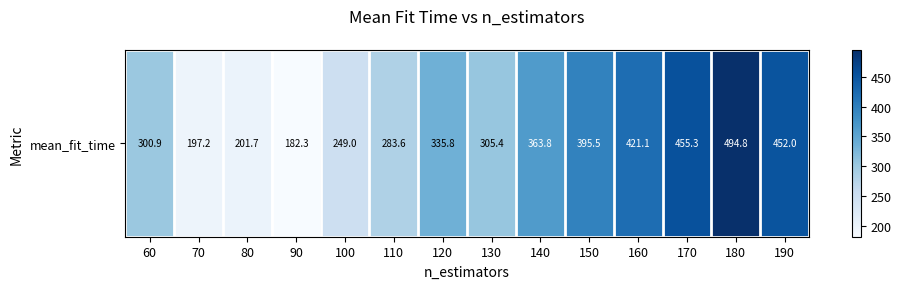

What is the difference between the second highest and second lowest values?

258.2